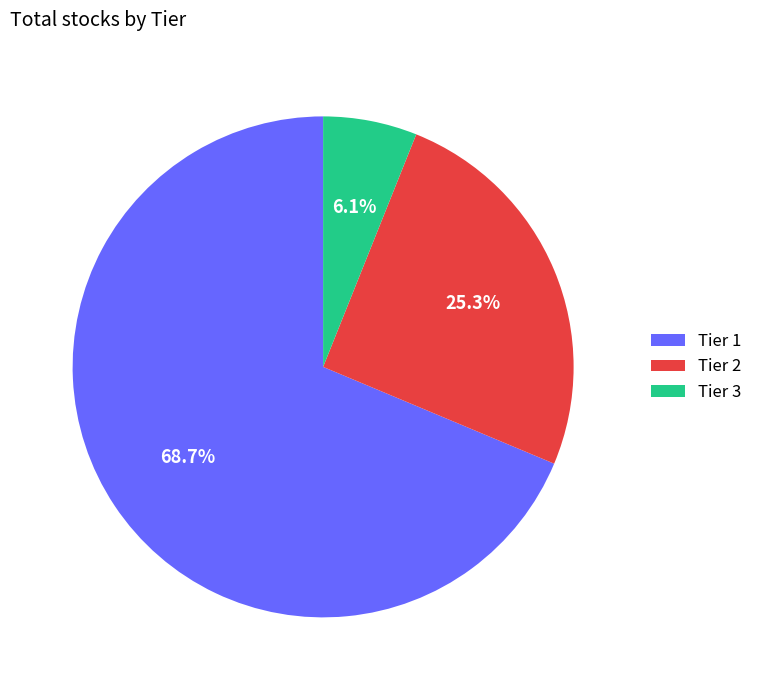

Count the number of slices in the pie.

3